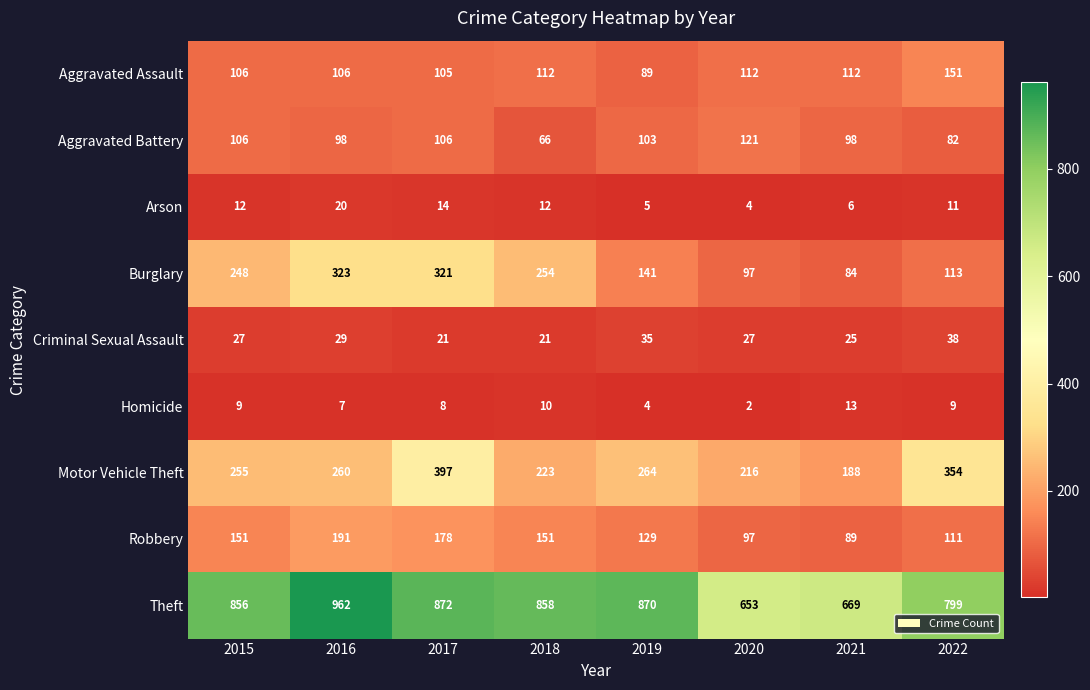

The value of Aggravated Assault at 2021 is 112. True or false?

True